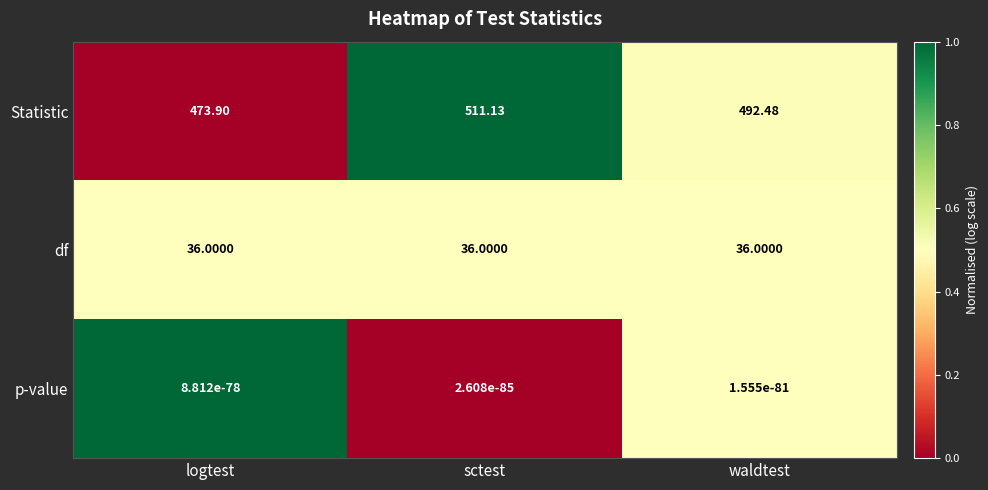

At waldtest, list the series in order from smallest to largest.

p-value, df, Statistic